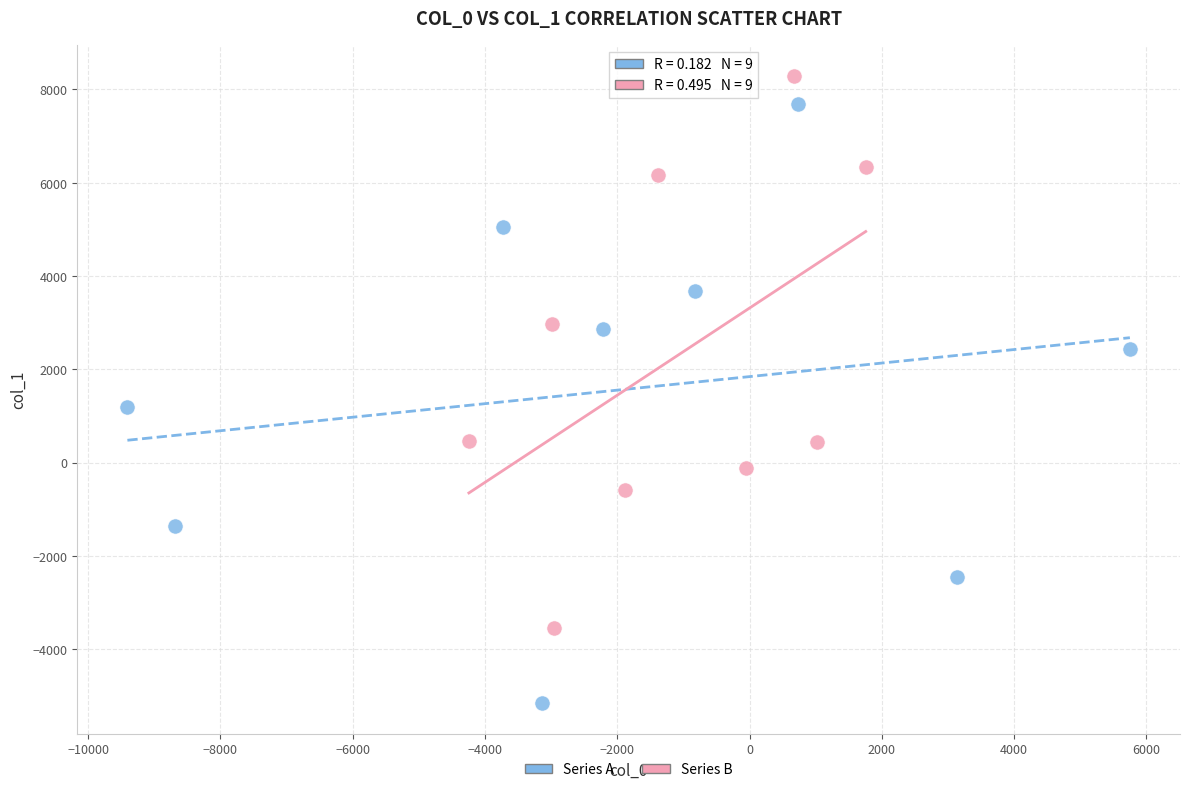

Which series contains the lowest Y value?

Series A